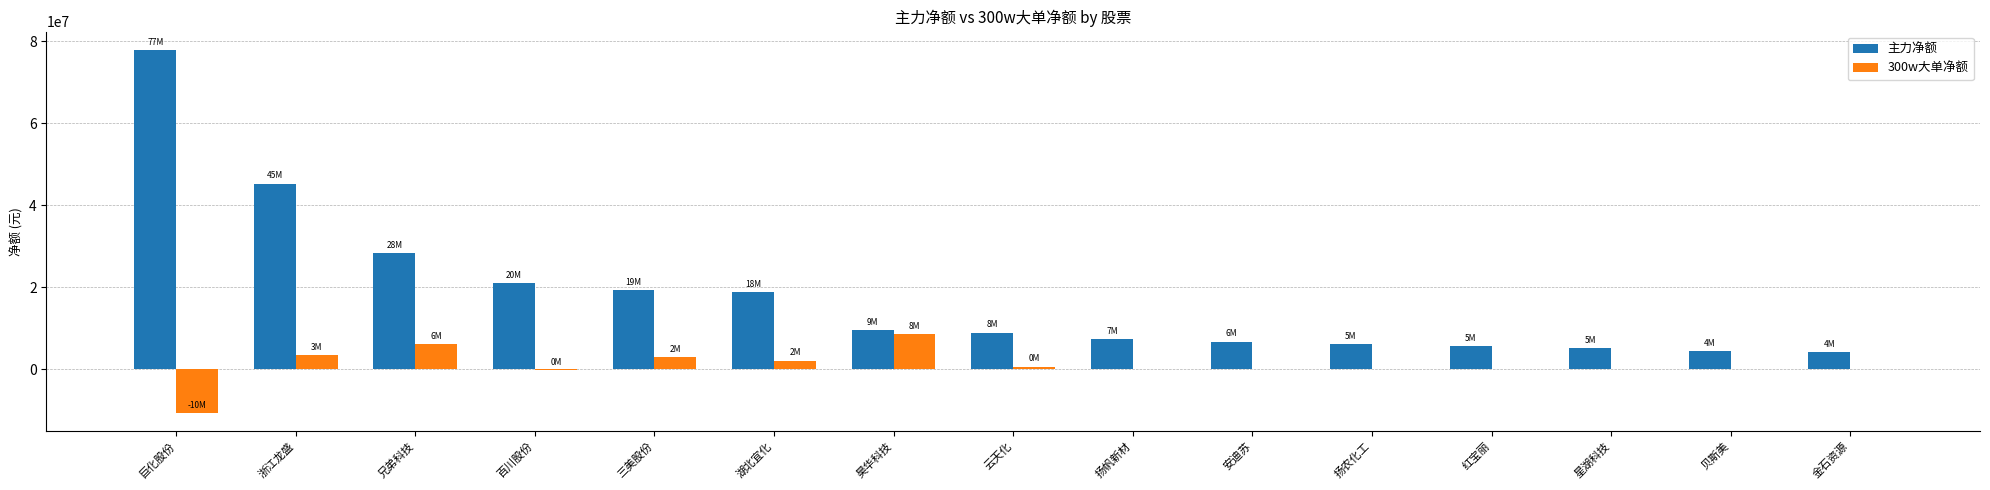

Which series has the widest spread of values?

主力净额